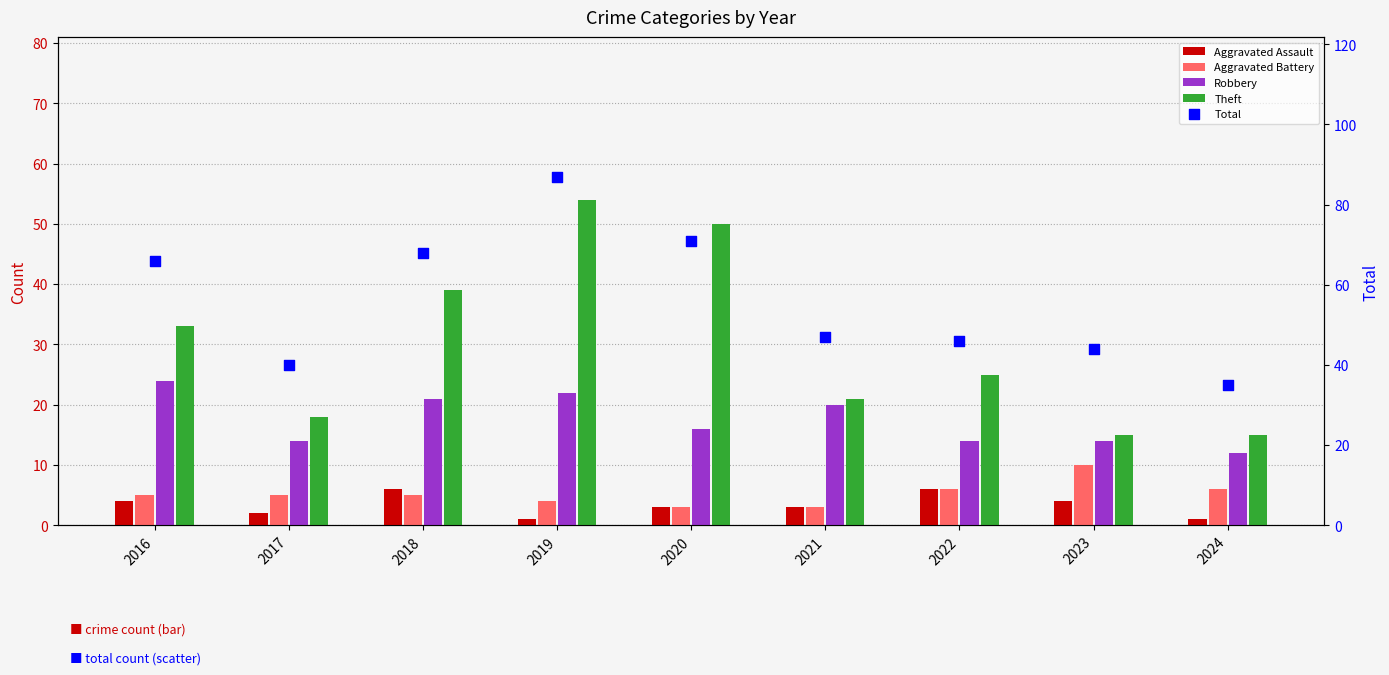

Which series has the widest spread of Y values?

Total